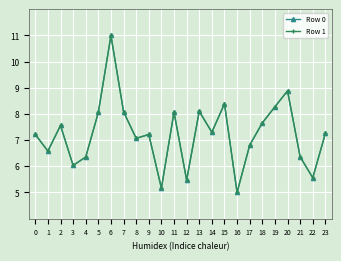

Rank the series by their average value, from lowest to highest.

Row 0, Row 1